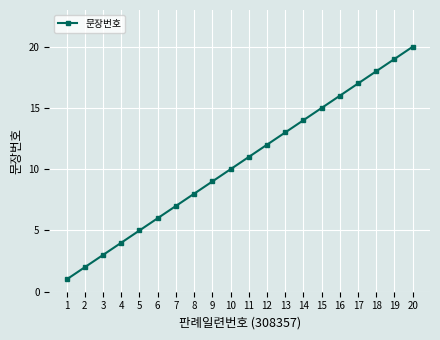

What is the value of the 7th point from the left?

7